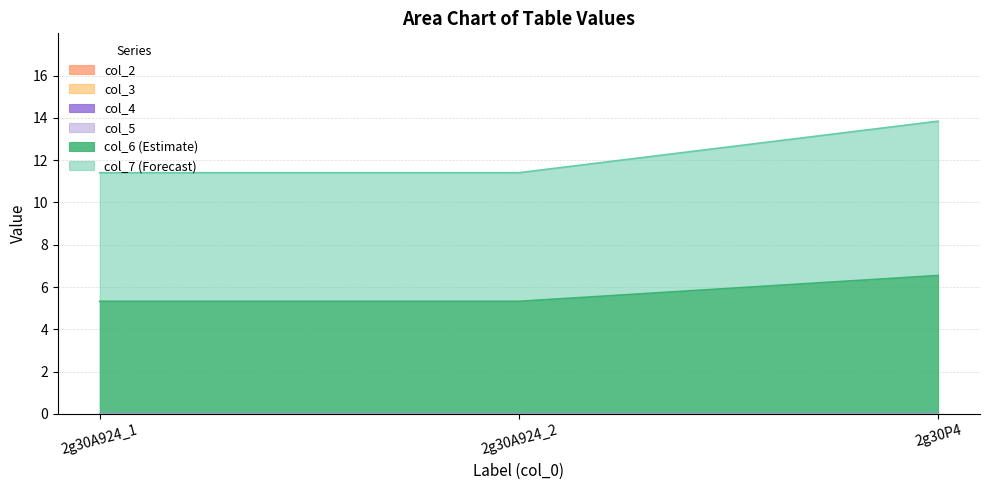

Reading left to right, transcribe all the data shown in this chart.

col_6: 5.3	5.3	6.5
col_7: 6.1	6.1	7.3
col_2: 0.0	0.0	0.0
col_3: 0.0	0.0	0.0
col_4: 0.0	0.0	0.0
col_5: 0.0	0.0	0.0